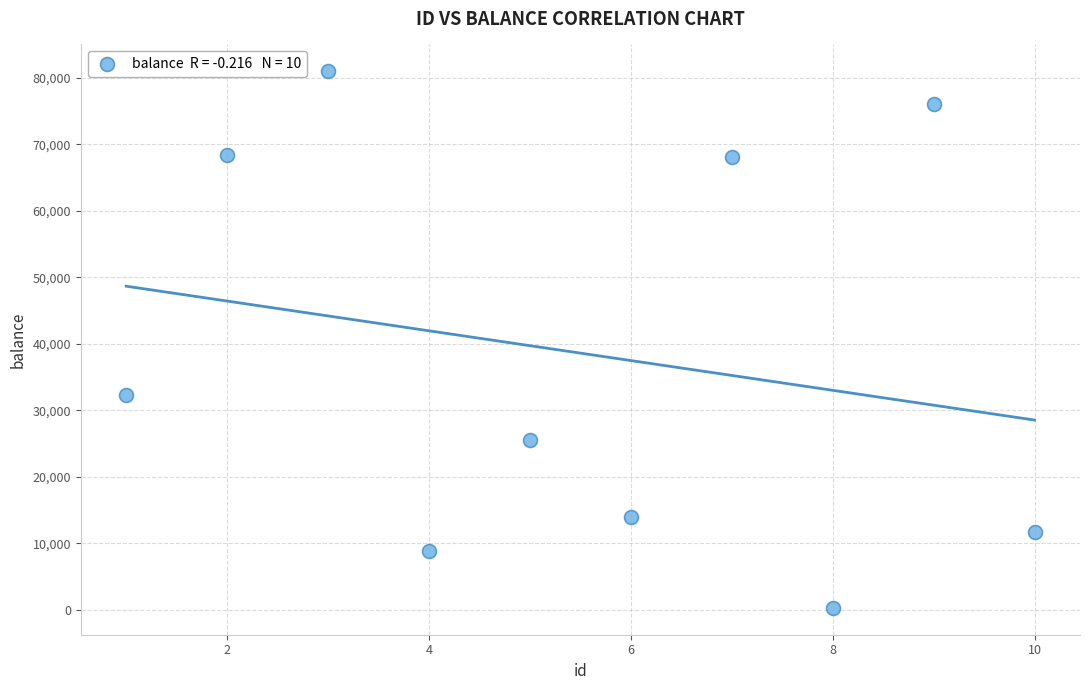

What Y value in the scatter plot is closest to 40629?

32235